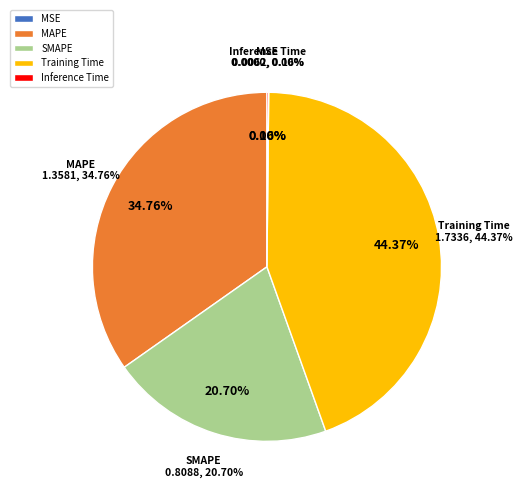

True or false: MSE accounts for 1% of the total.

False